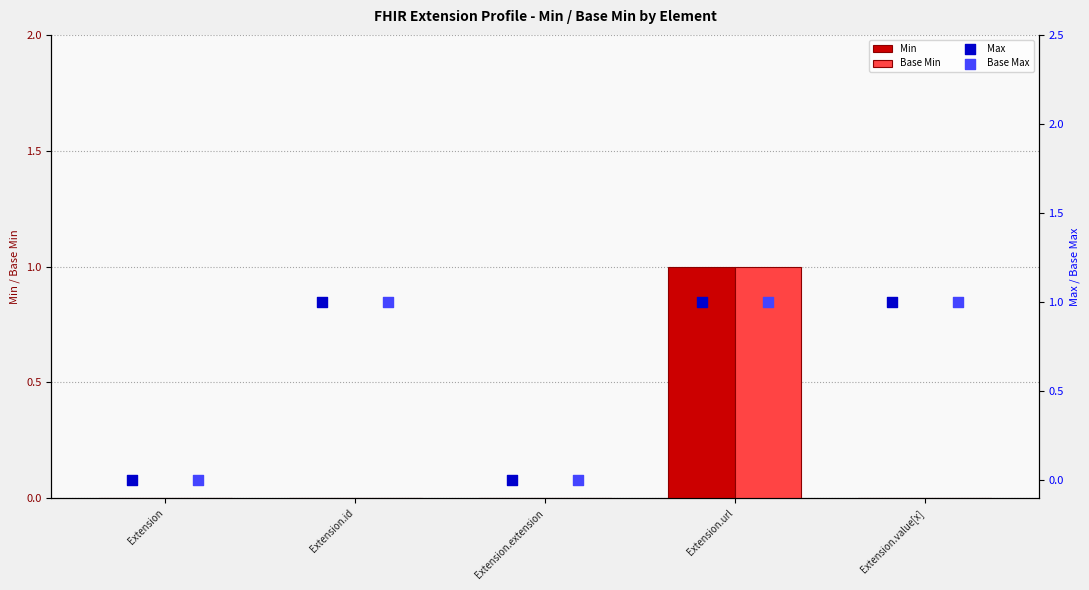

Which series has the largest total across all categories?

Max